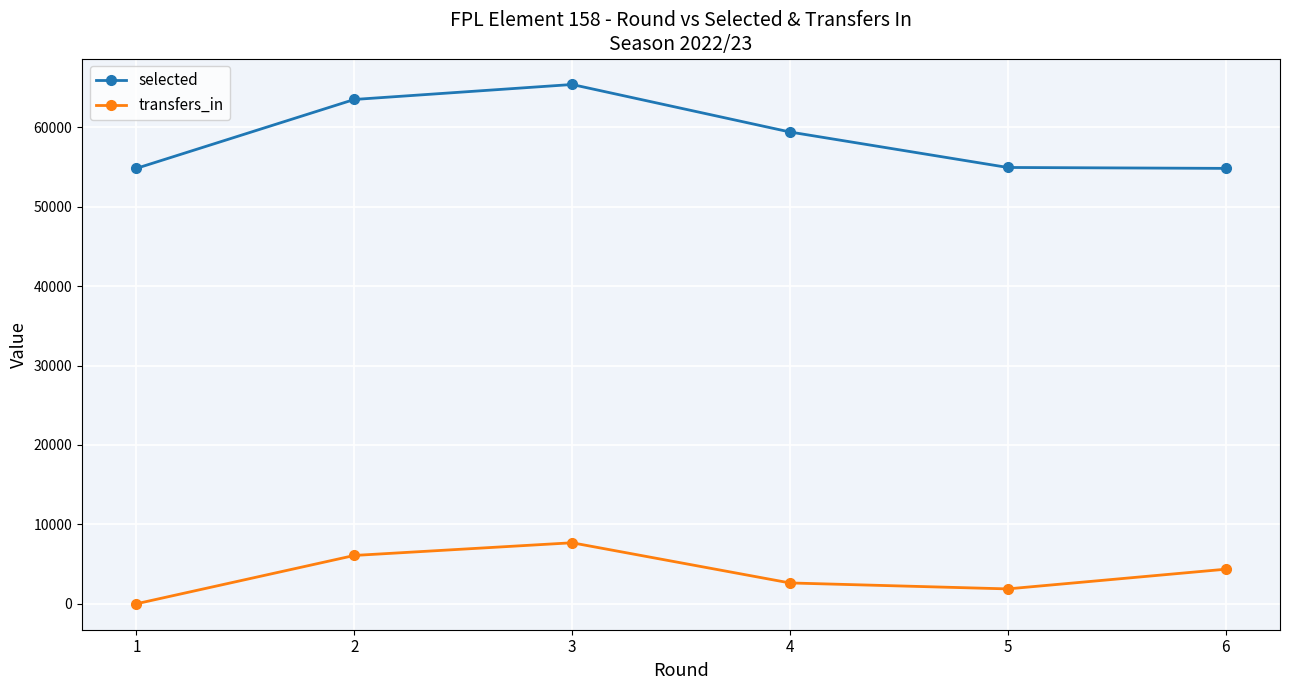

What are all the series names shown in the legend?

selected, transfers_in